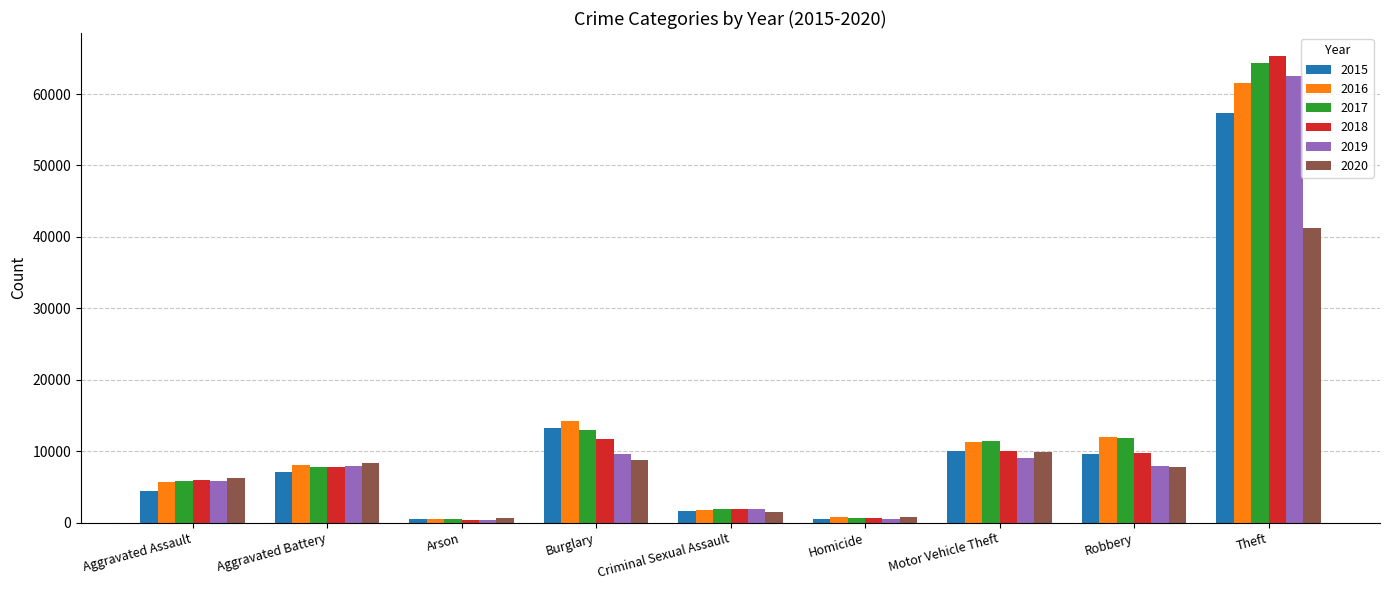

How many distinct data groups are displayed?

6